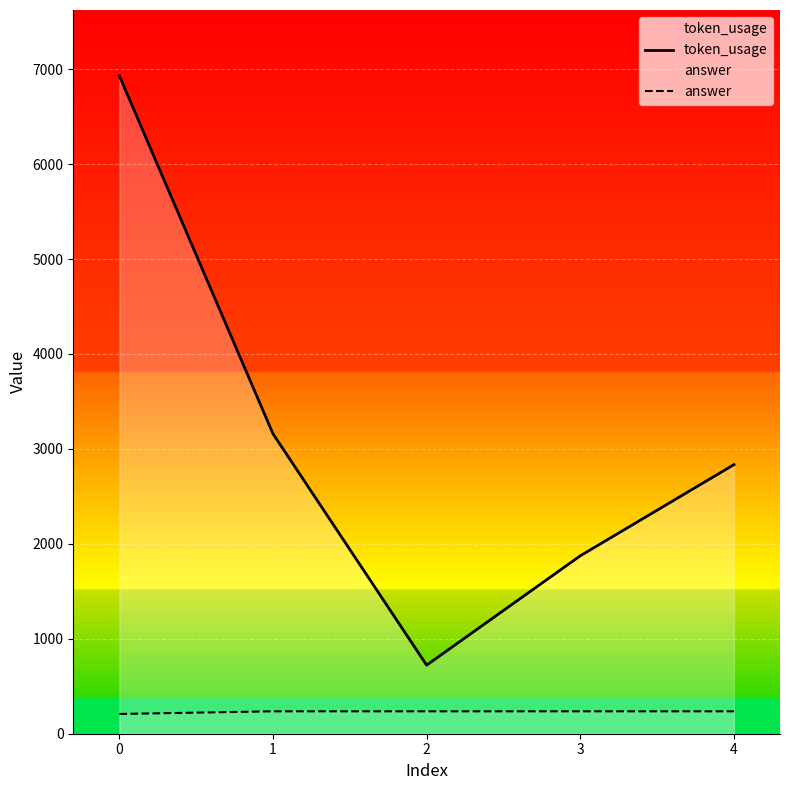

The value of answer at 0 is 208. True or false?

True